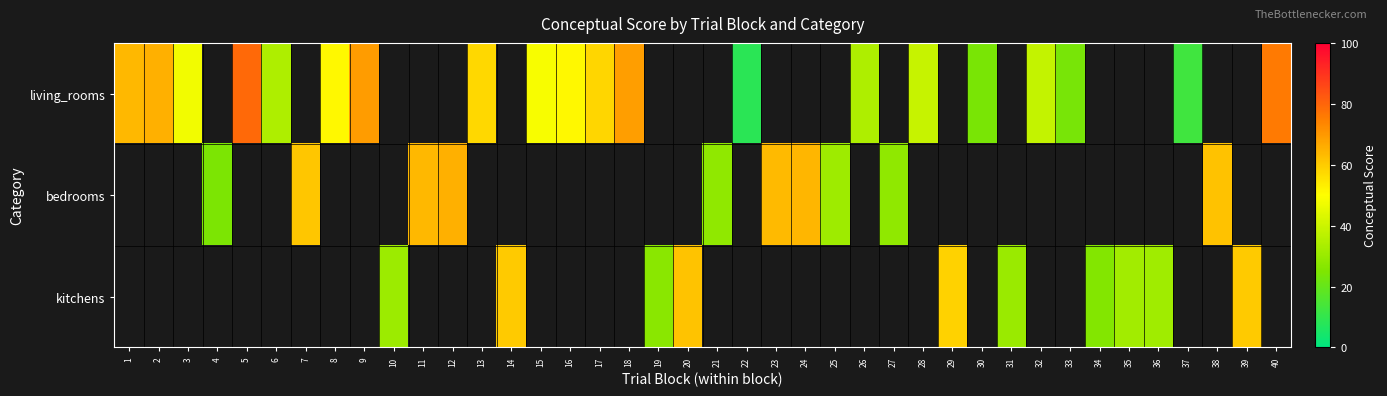

Which category has the highest value across all series?

5